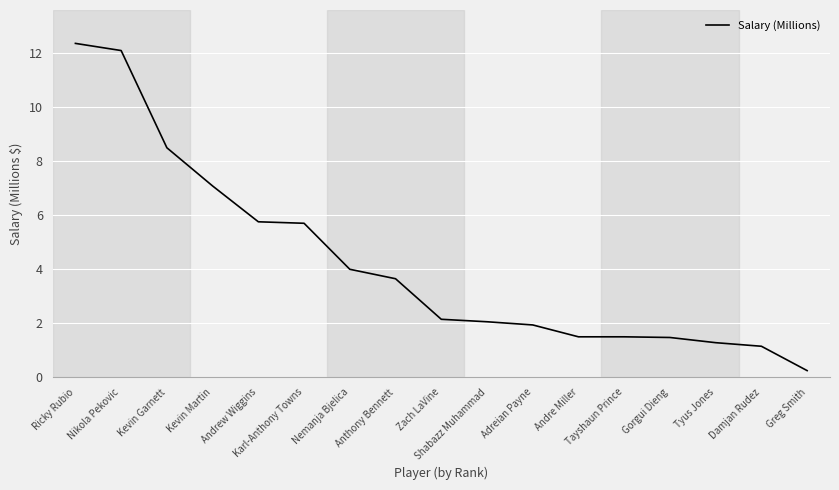

What position from the left is Zach LaVine?

9